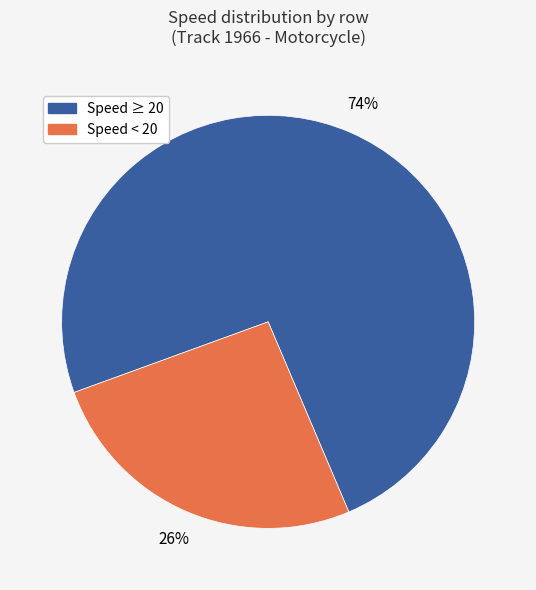

To the nearest percent, what is the difference between the largest and smallest slice percentages?

48%